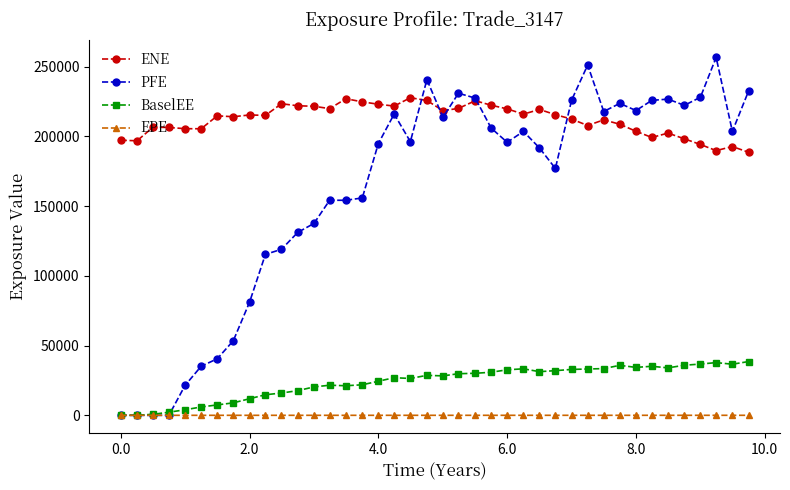

Which series has the largest total across all categories?

ENE